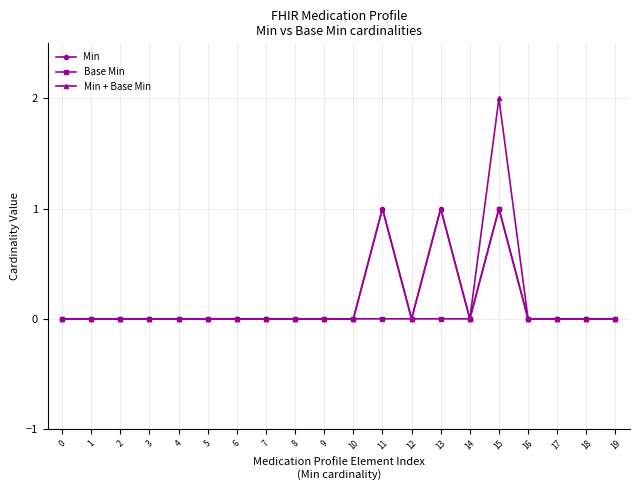

Which series has the widest spread of values?

Min + Base Min